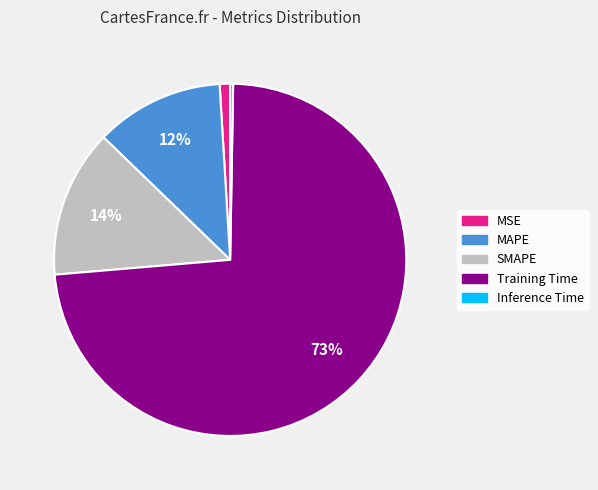

Which slice represents more than half of the pie?

Training Time